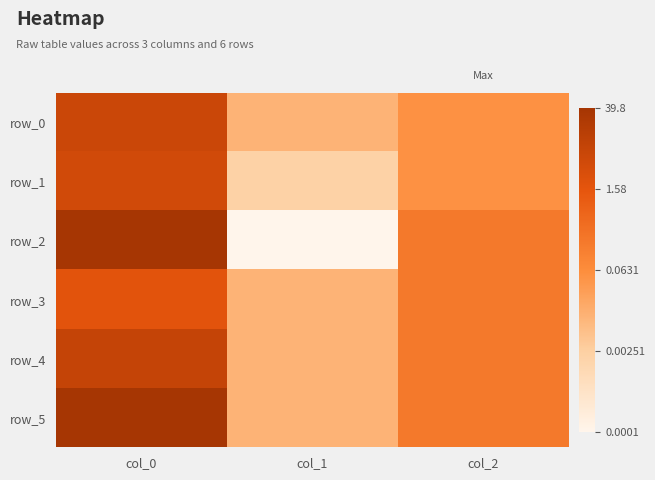

Which label corresponds to the smallest value in the chart?

col_1